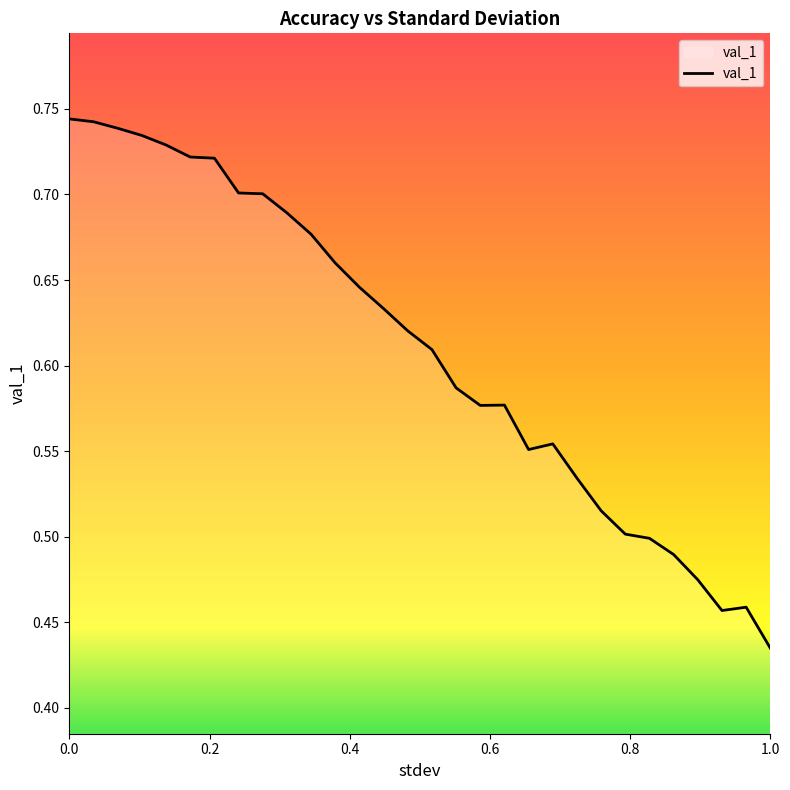

What is the difference between the maximum and minimum values?

0.3